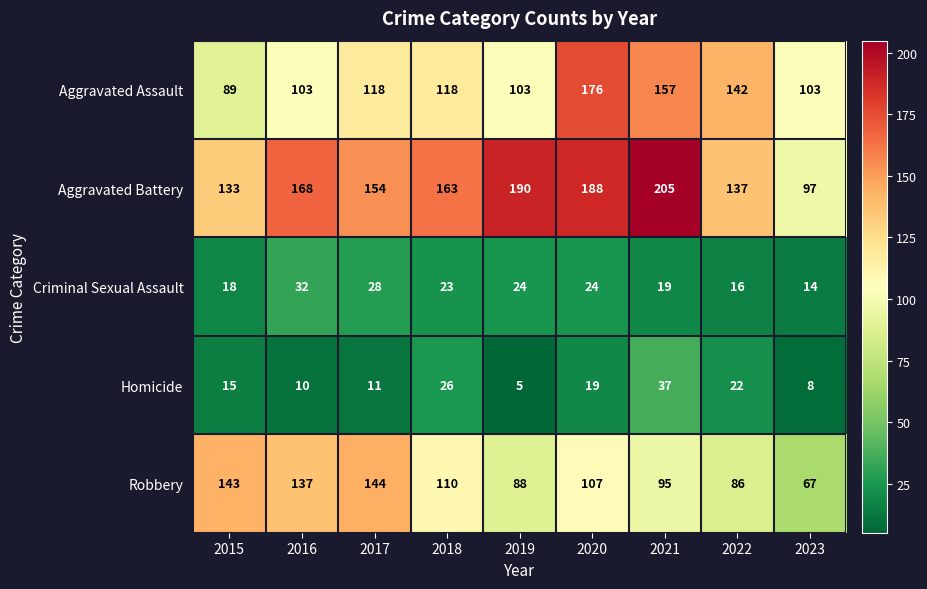

Which series has the largest total across all categories?

Aggravated Battery